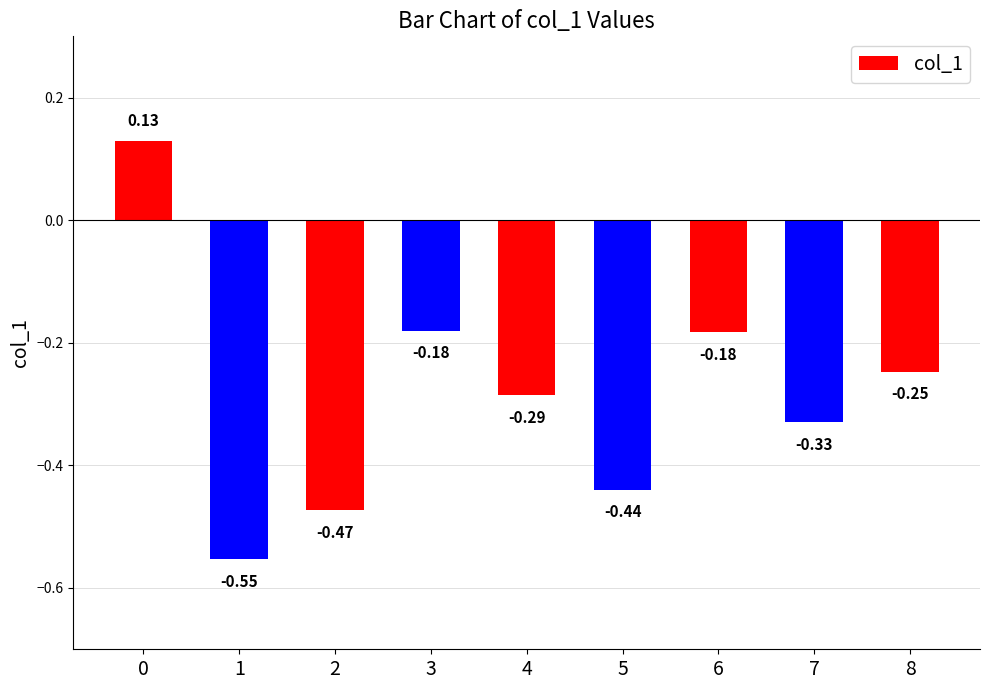

How many series are shown in this chart?

1